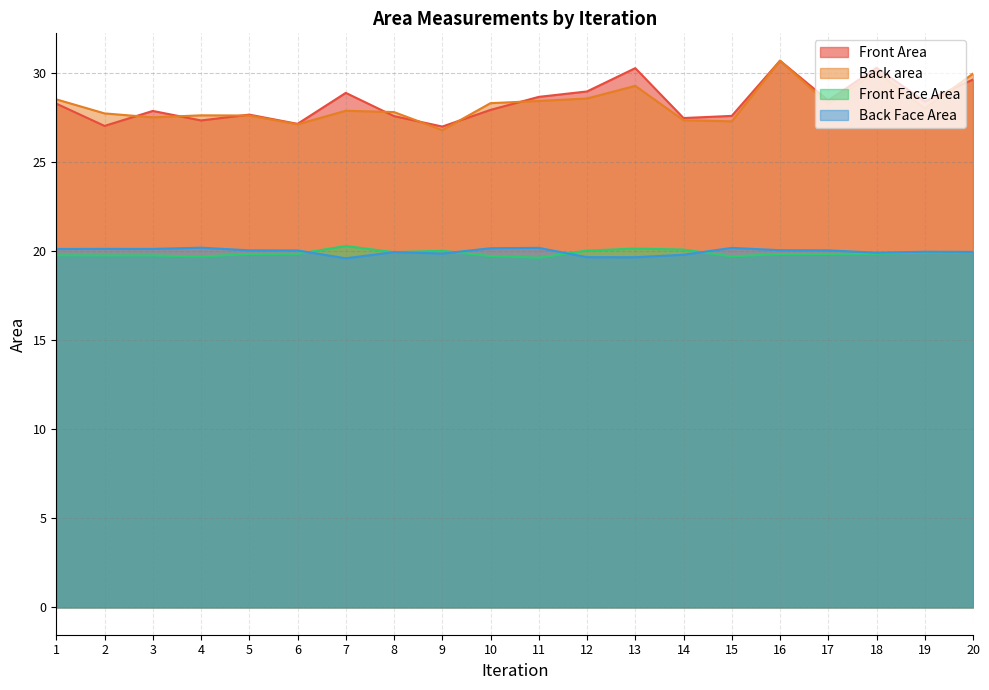

What is the difference between the highest and lowest values at 19?

8.5